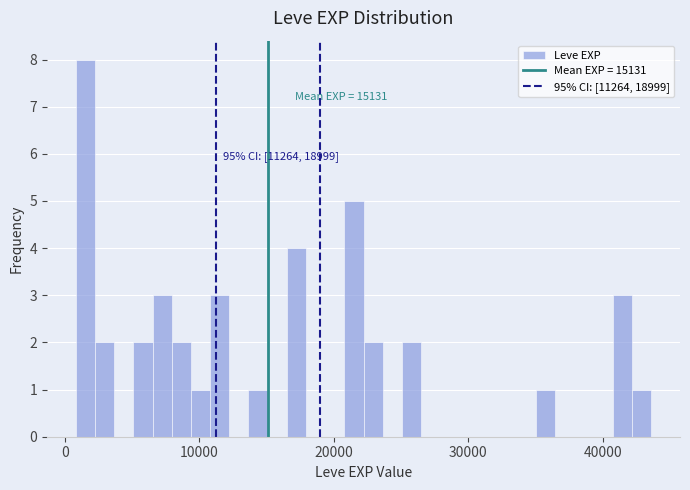

Read against the x-axis, roughly where is the centre of the tallest bar?

2000